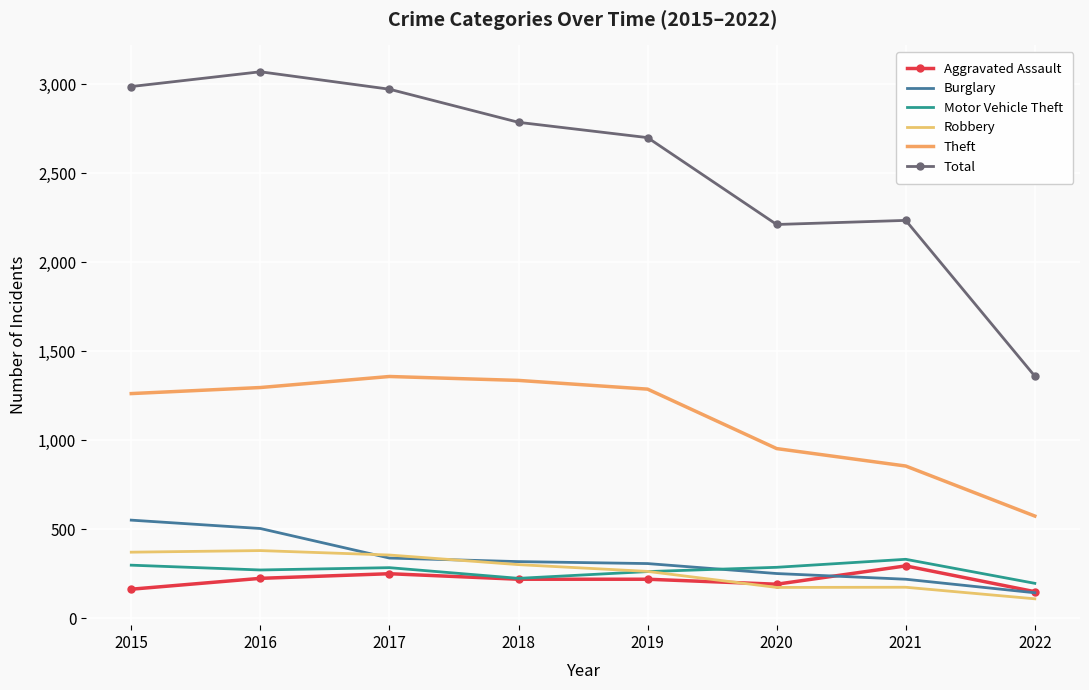

Rank the series by their maximum value, from highest to lowest.

Total, Theft, Burglary, Robbery, Motor Vehicle Theft, Aggravated Assault